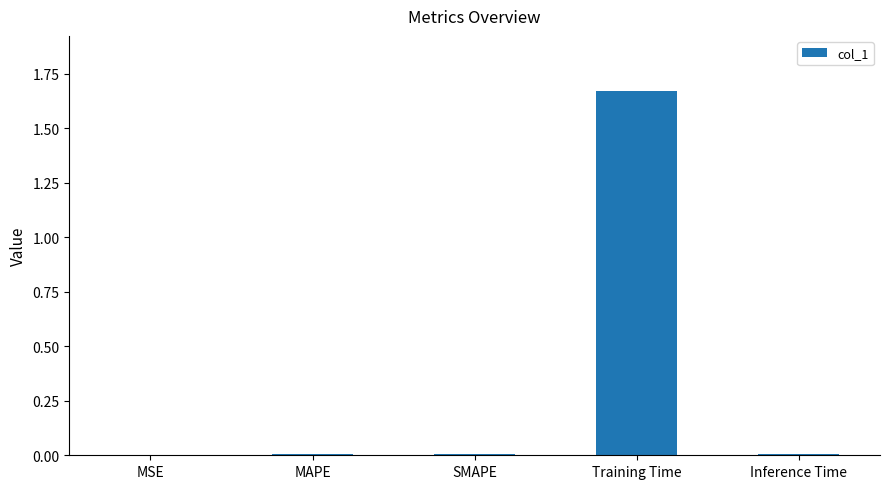

Are the bars grouped side by side (vs. stacked)?

No